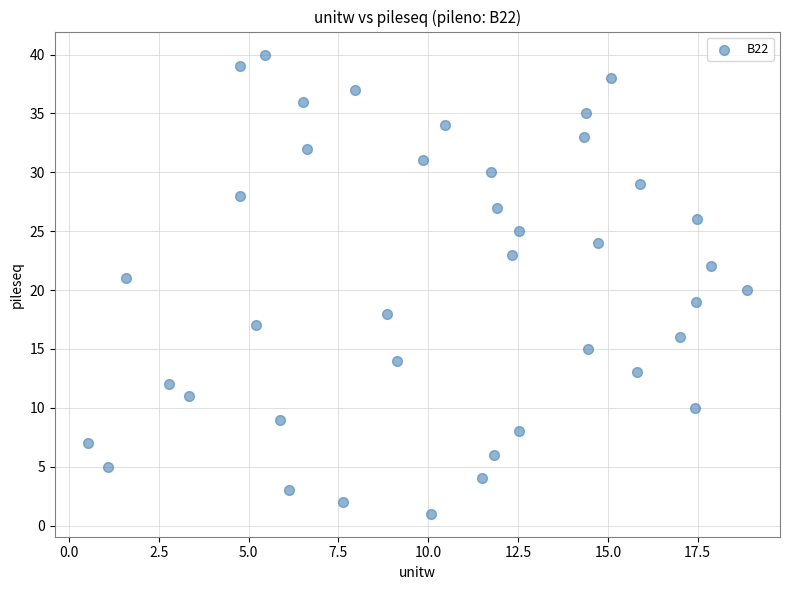

What is the range of Y values (max minus min)?

39